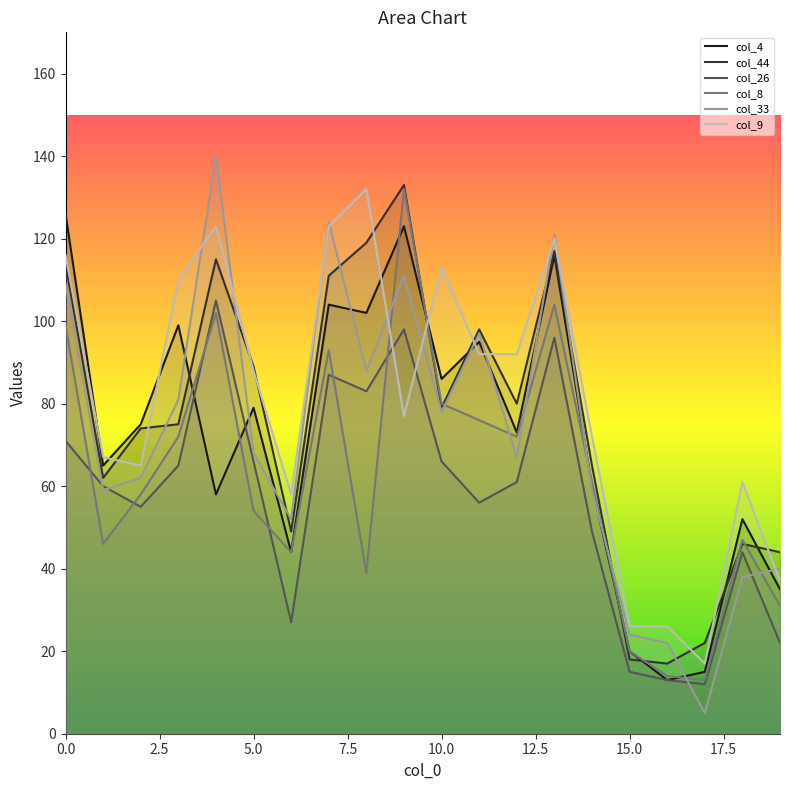

Which series has the widest spread of values?

col_33